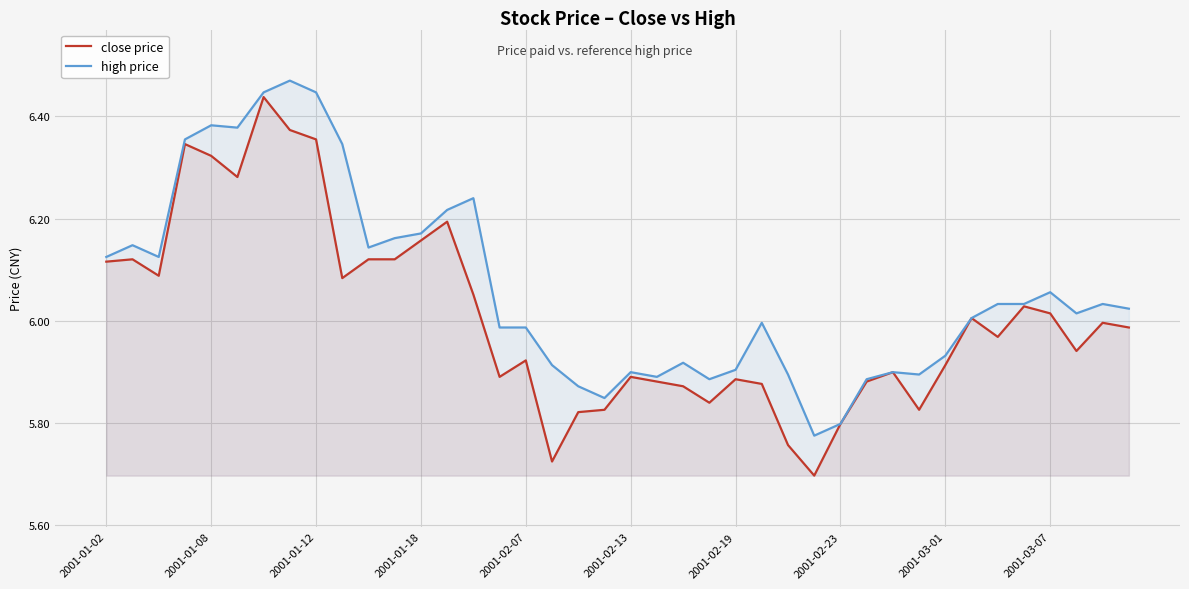

What is the total value across all series at 23?

11.7